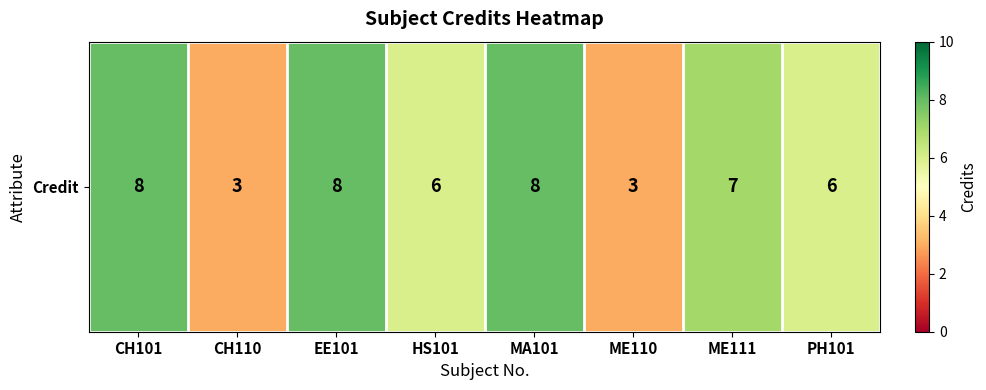

Rank the categories by value from lowest to highest.

CH110, ME110, HS101, PH101, ME111, CH101, EE101, MA101